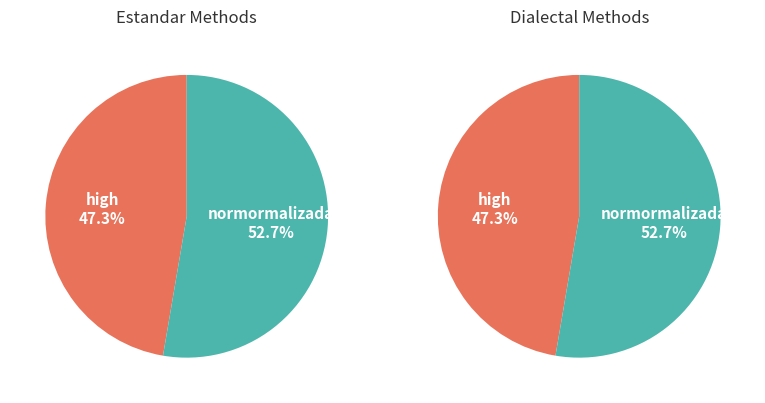

Do Dialectal and Estandar_normalizada together represent more than half of the pie?

No